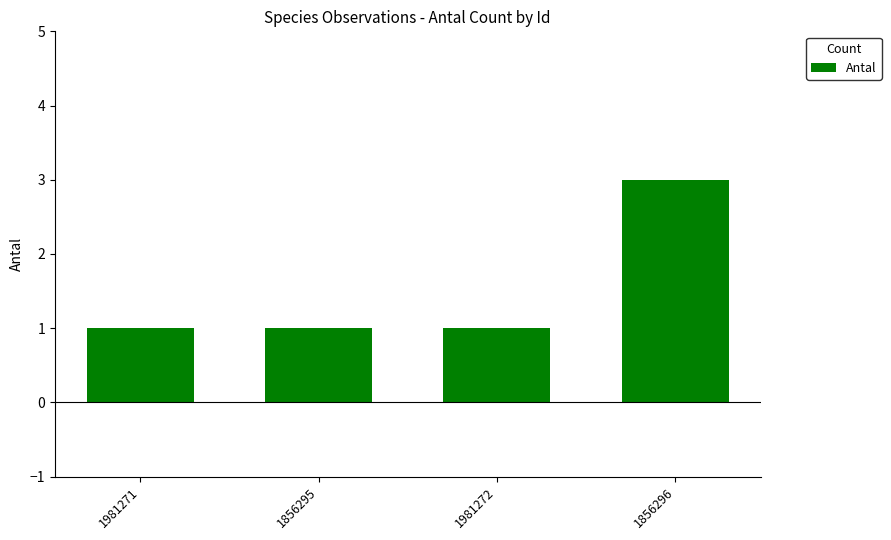

How many bars are there in total?

4